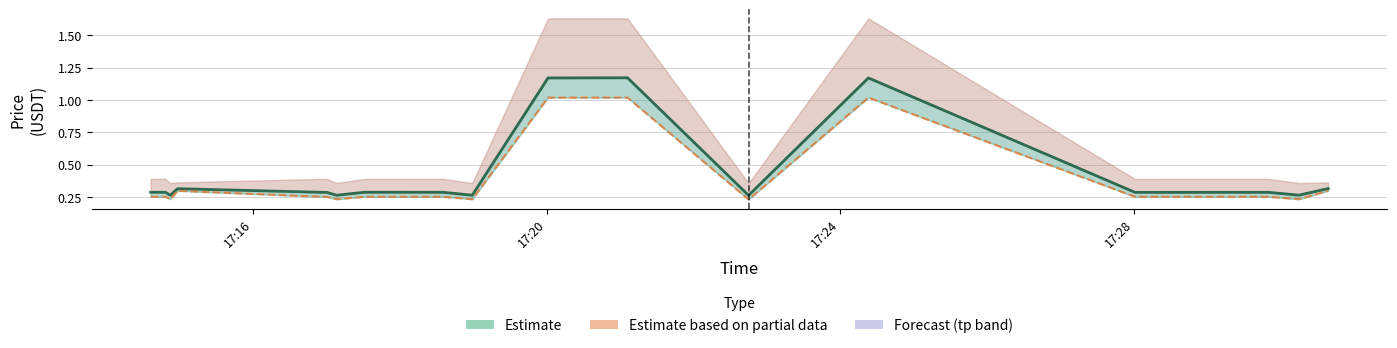

What is the minimum value shown in the chart?

0.2